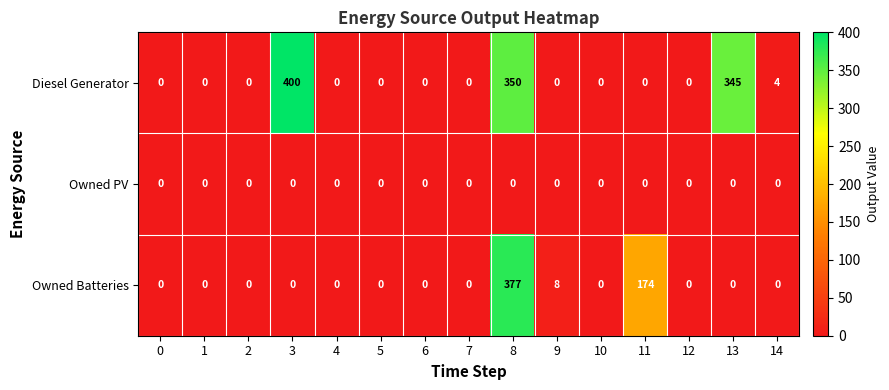

At which label does Owned Batteries reach its peak?

8